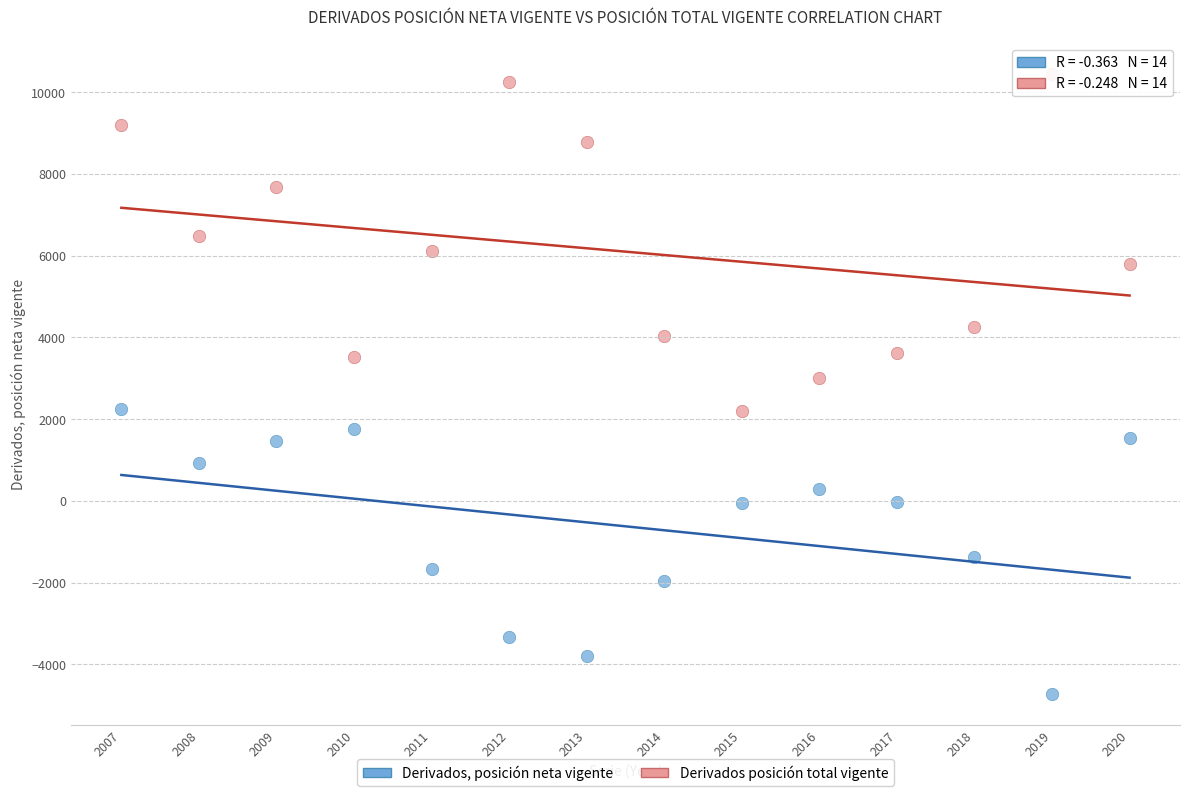

Which series contains the lowest Y value?

Derivados, posición neta vigente